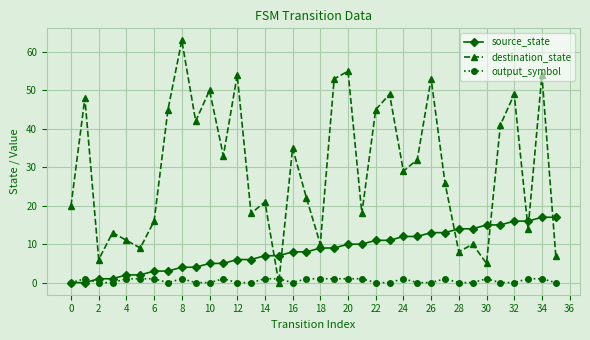

True or false: destination_state has more than 1 points higher than both neighbors.

True